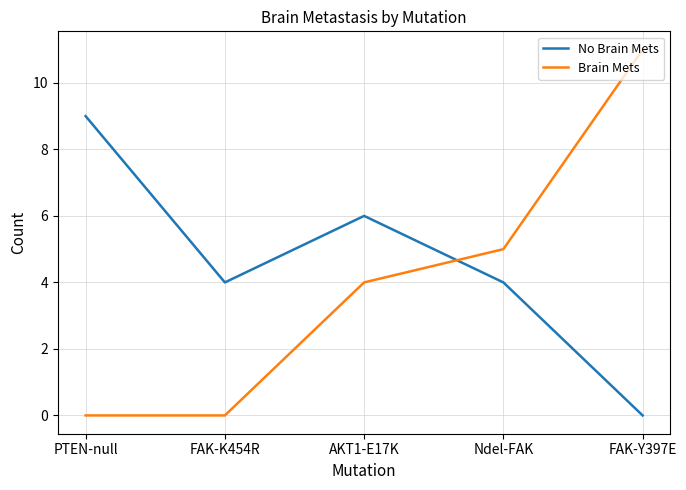

Between which two adjacent categories do Brain Mets and No Brain Mets first intersect?

AKT1-E17K and Ndel-FAK